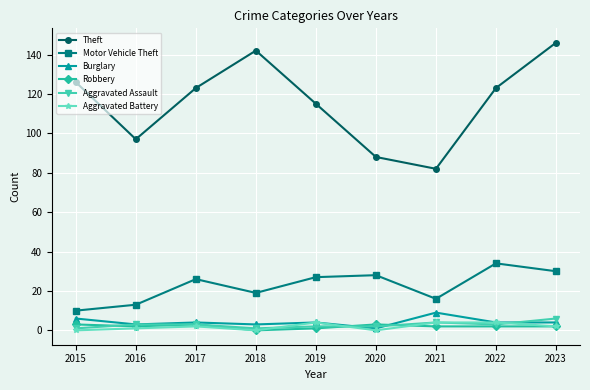

What is the difference between the Theft values at 2019 and 2020?

27